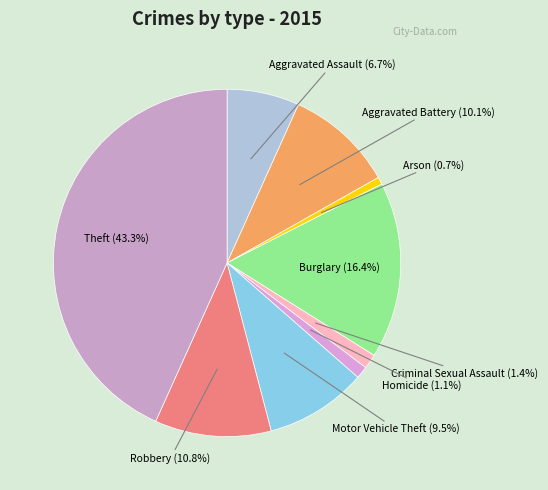

To the nearest percent, what is the difference between the largest and smallest slice percentages?

43%